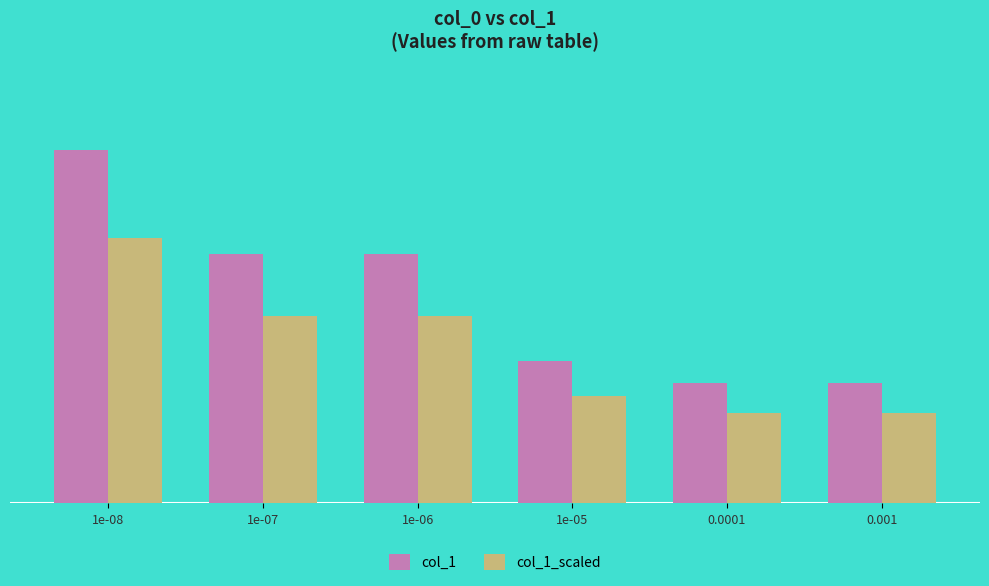

Rank the series by their average value, from lowest to highest.

col_1_scaled, col_1